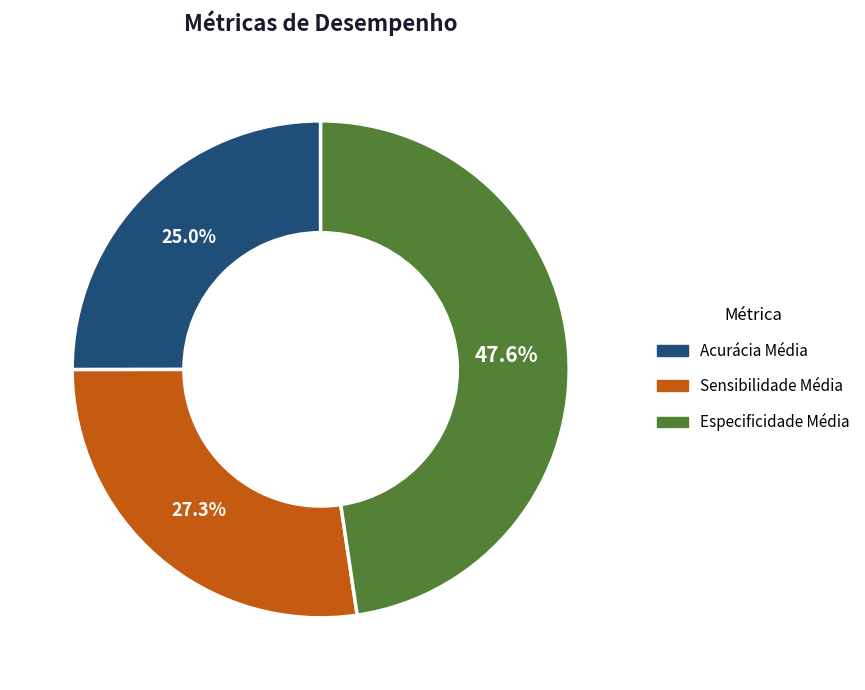

Which slice is the largest?

Especificidade Média